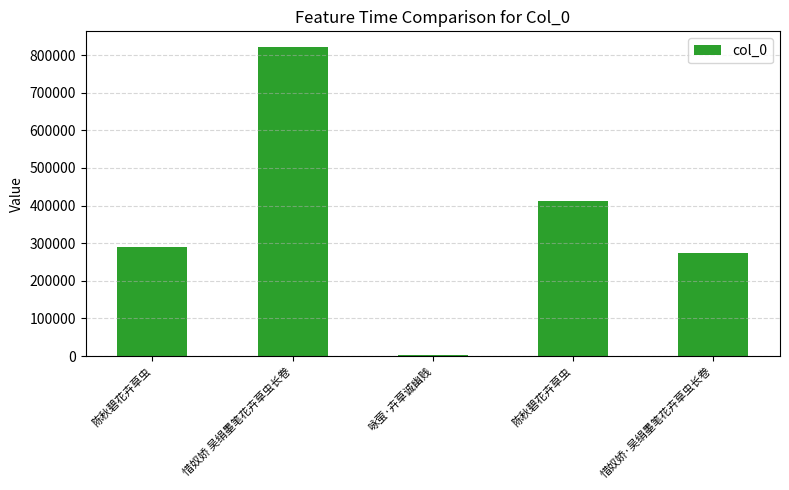

How many categories are shown in the chart?

5